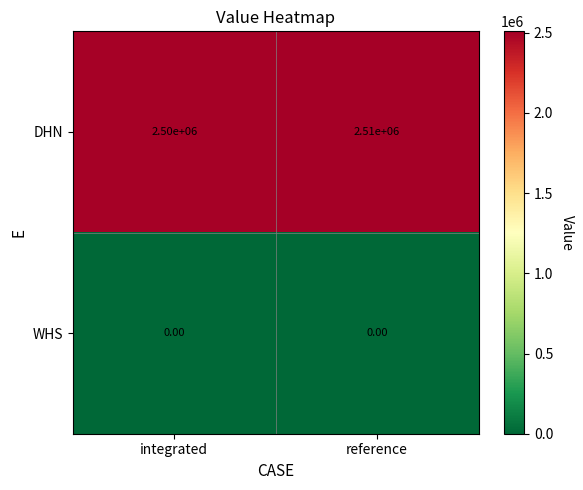

What is the average value of the DHN series?

2505000